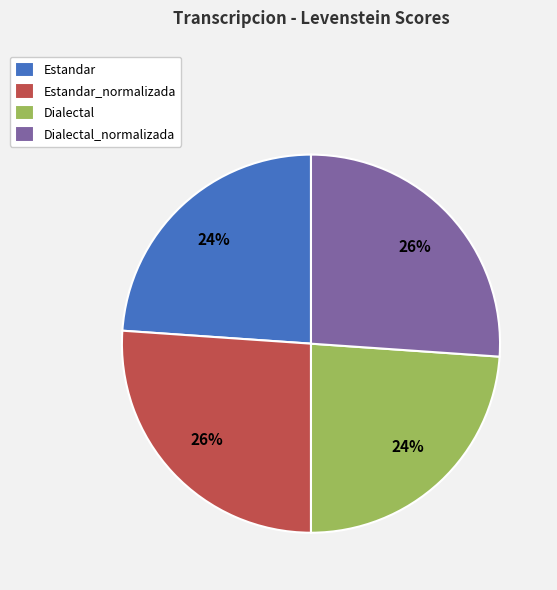

Is there any slice that represents more than half of the pie?

No